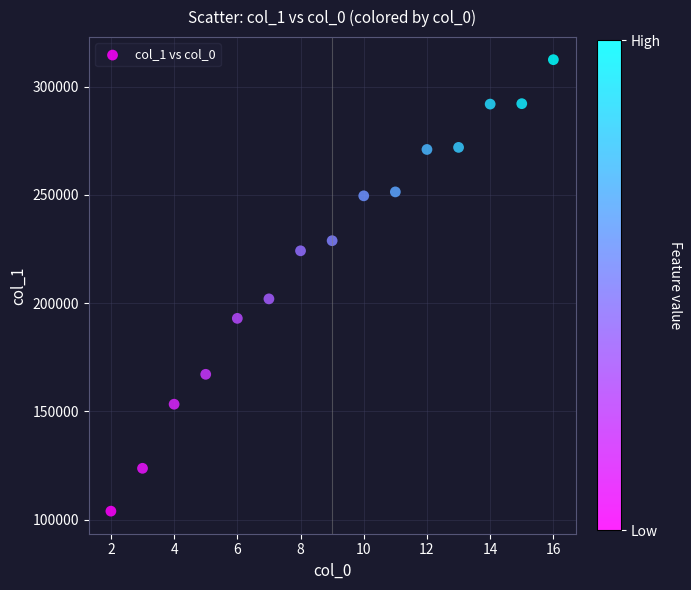

What is the range of Y values (max minus min)?

208555